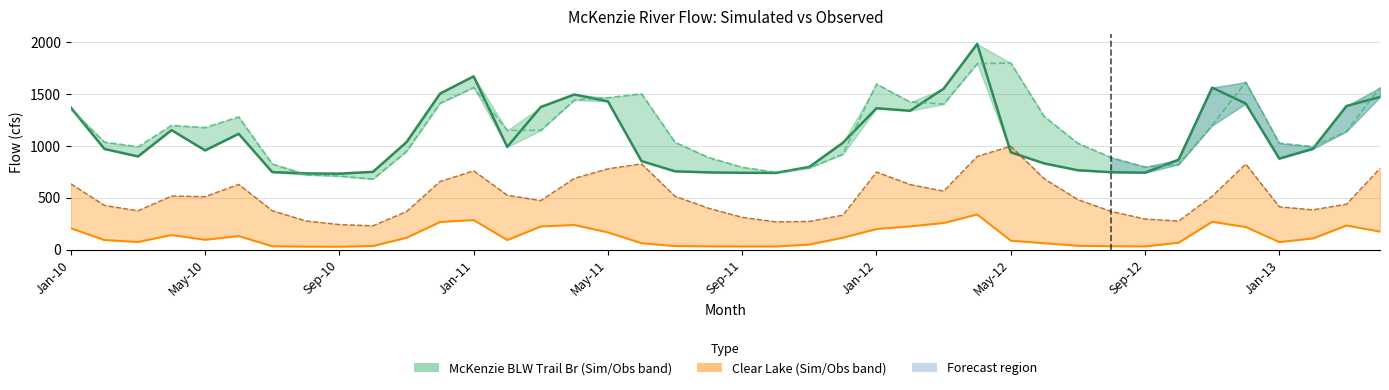

What is the minimum value for Sim Clear Lake?

27.5